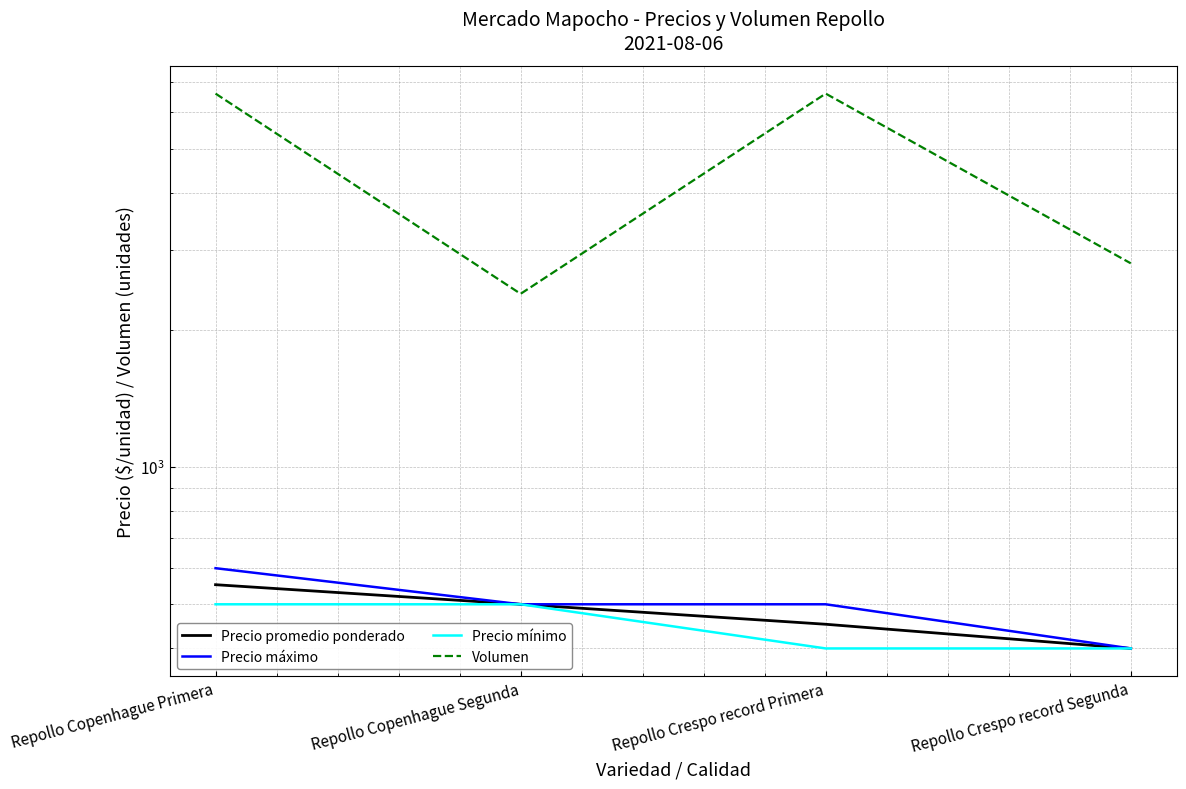

Rank the series by their maximum value, from highest to lowest.

Volumen, Precio máximo, Precio promedio ponderado, Precio mínimo